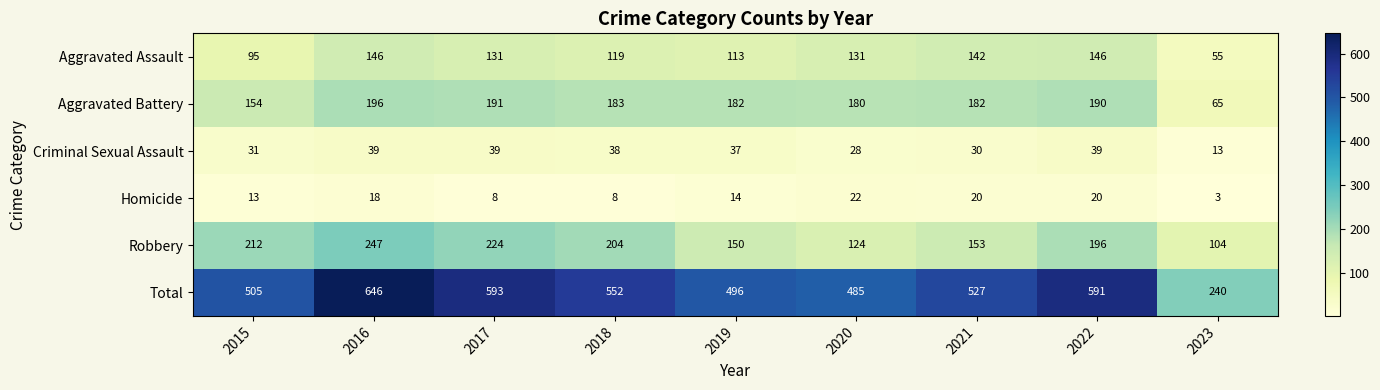

What is the total value across all series at 2019?

992